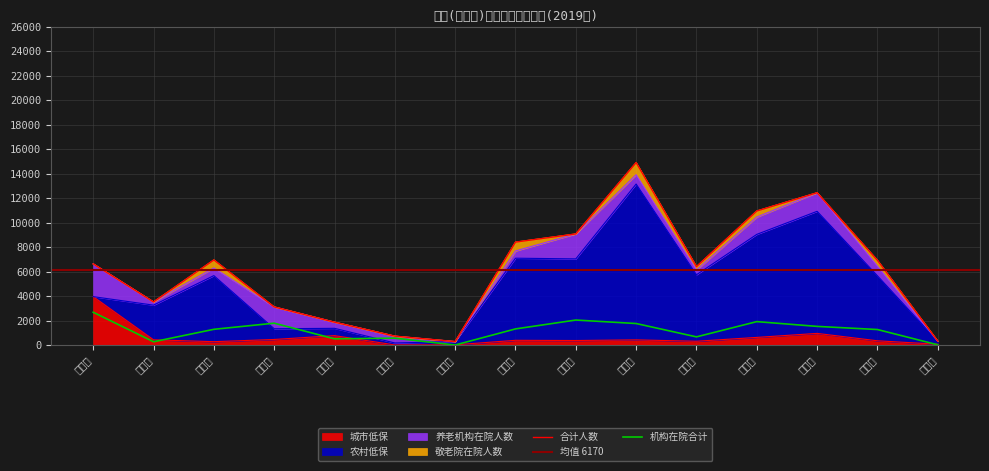

Reading left to right, what are all the values shown in this chart?

城市低保: 3954	425	272	452	766	5	16	383	367	419	307	621	949	344	63
农村低保: 0	2833	5400	878	597	161	263	6713	6673	12740	5437	8423	9980	5313	245
养老机构在院人数: 2678	264	628	1784	504	559	0	591	2040	761	387	1414	1521	797	0
敬老院在院人数: 0	0	654	0	0	0	0	724	0	995	277	497	0	468	15